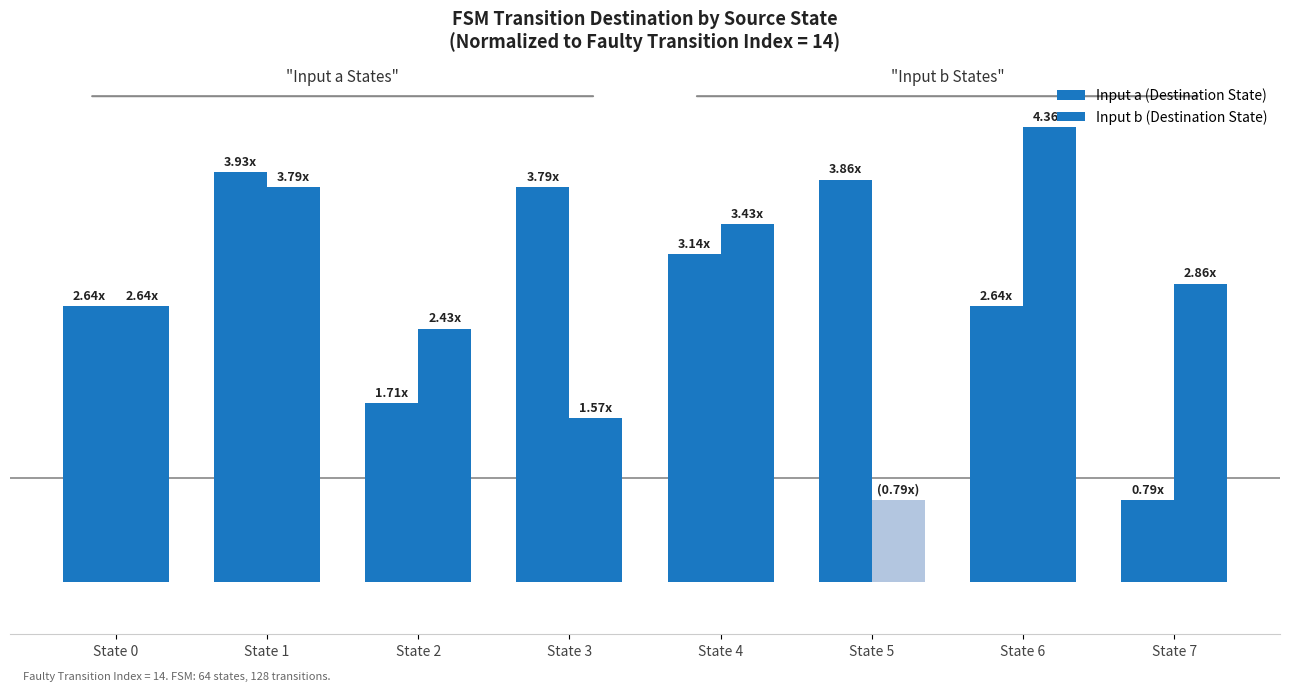

Rank the categories by Input b (Destination State) value from lowest to highest.

State 5, State 3, State 2, State 0, State 7, State 4, State 1, State 6